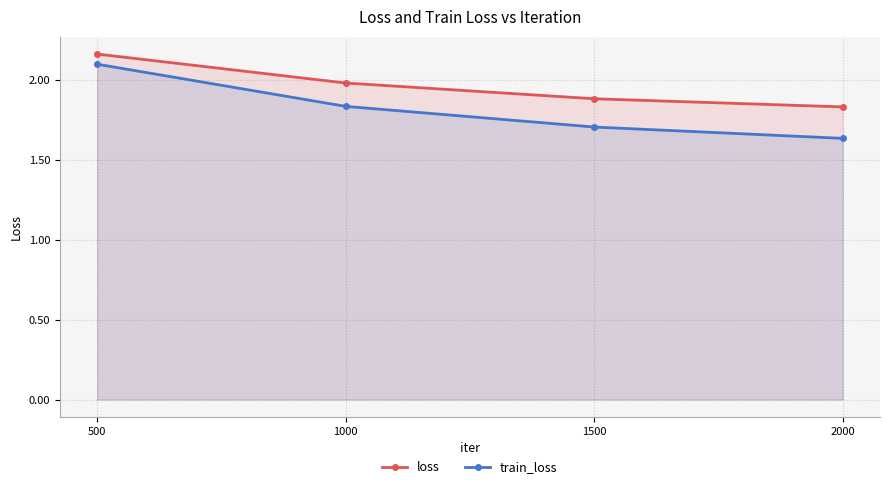

The loss series shows 3.5 at 500. True or false?

False